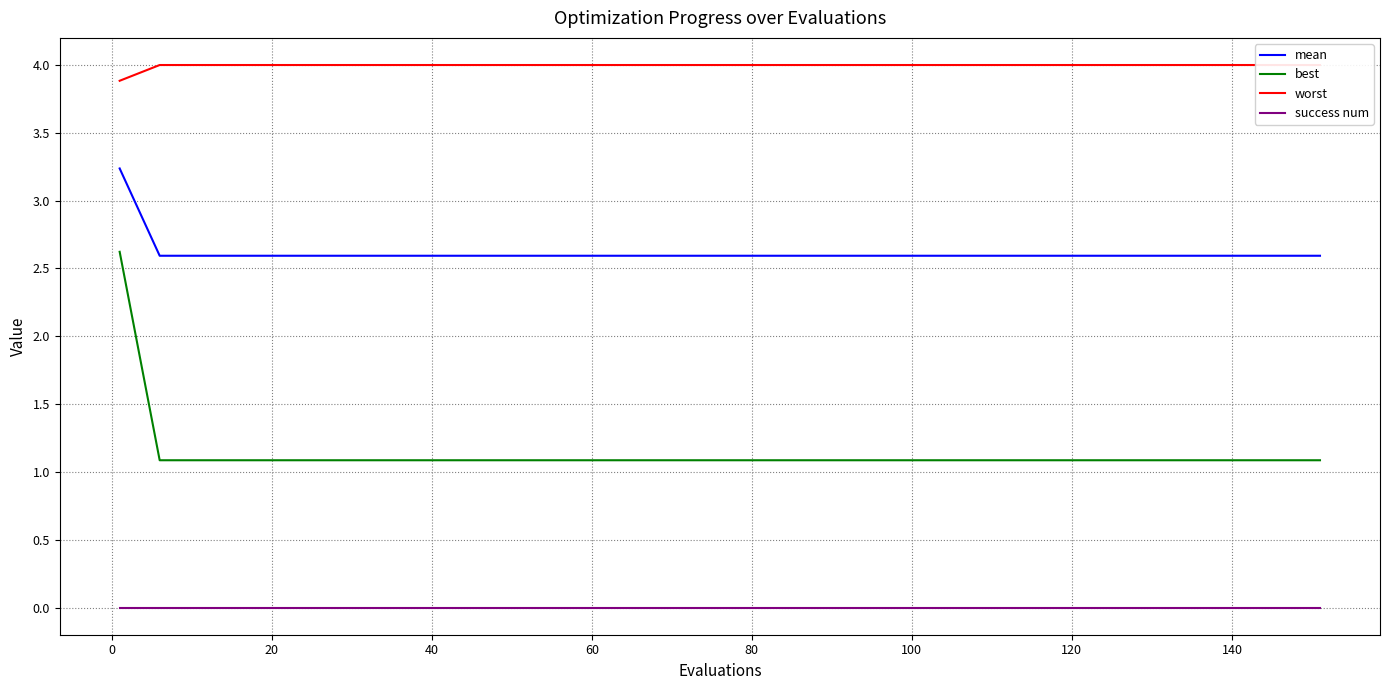

Reading left to right, extract all data points from this chart.

mean: 3.2	2.6	2.6	2.6	2.6	2.6	2.6	2.6	2.6	2.6	2.6	2.6	2.6	2.6	2.6	2.6	2.6	2.6	2.6	2.6	2.6	2.6	2.6	2.6	2.6	2.6	2.6	2.6	2.6	2.6	2.6
best: 2.6	1.1	1.1	1.1	1.1	1.1	1.1	1.1	1.1	1.1	1.1	1.1	1.1	1.1	1.1	1.1	1.1	1.1	1.1	1.1	1.1	1.1	1.1	1.1	1.1	1.1	1.1	1.1	1.1	1.1	1.1
worst: 3.9	4.0	4.0	4.0	4.0	4.0	4.0	4.0	4.0	4.0	4.0	4.0	4.0	4.0	4.0	4.0	4.0	4.0	4.0	4.0	4.0	4.0	4.0	4.0	4.0	4.0	4.0	4.0	4.0	4.0	4.0
success num: 0.0	0.0	0.0	0.0	0.0	0.0	0.0	0.0	0.0	0.0	0.0	0.0	0.0	0.0	0.0	0.0	0.0	0.0	0.0	0.0	0.0	0.0	0.0	0.0	0.0	0.0	0.0	0.0	0.0	0.0	0.0